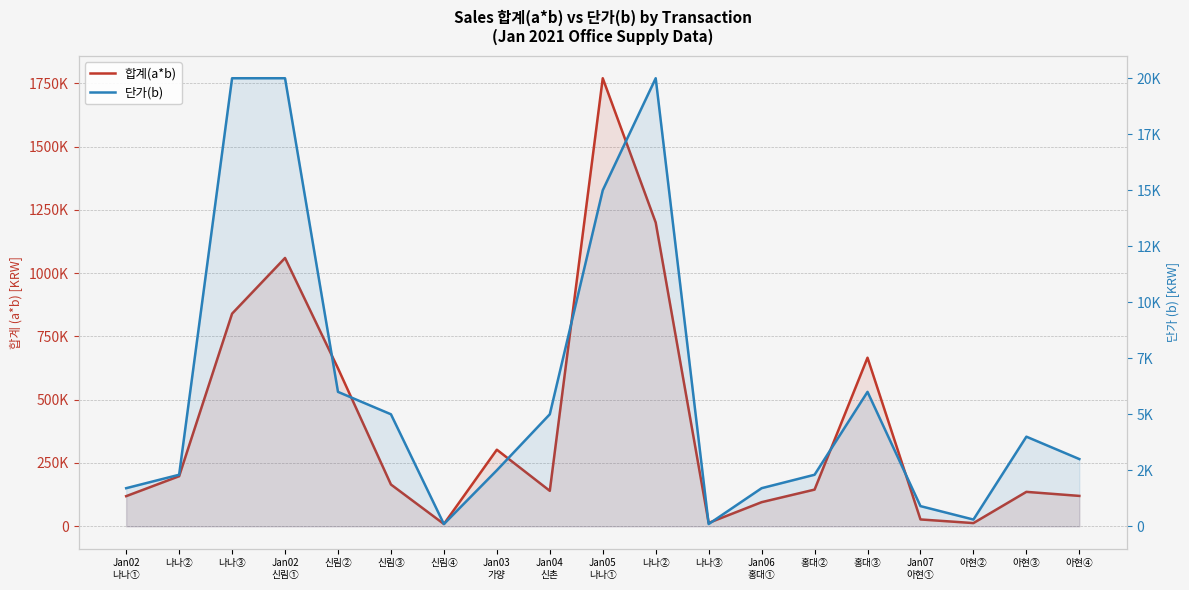

At which category does 합계(a*b) reach its first local peak?

Jan02
신림①